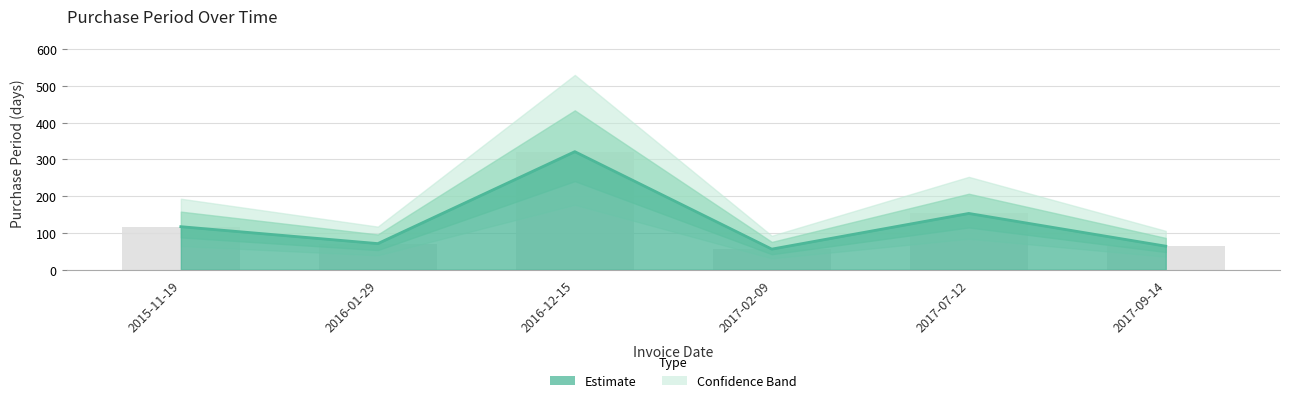

Rank the categories by value from lowest to highest.

2017-02-09, 2017-09-14, 2016-01-29, 2015-11-19, 2017-07-12, 2016-12-15